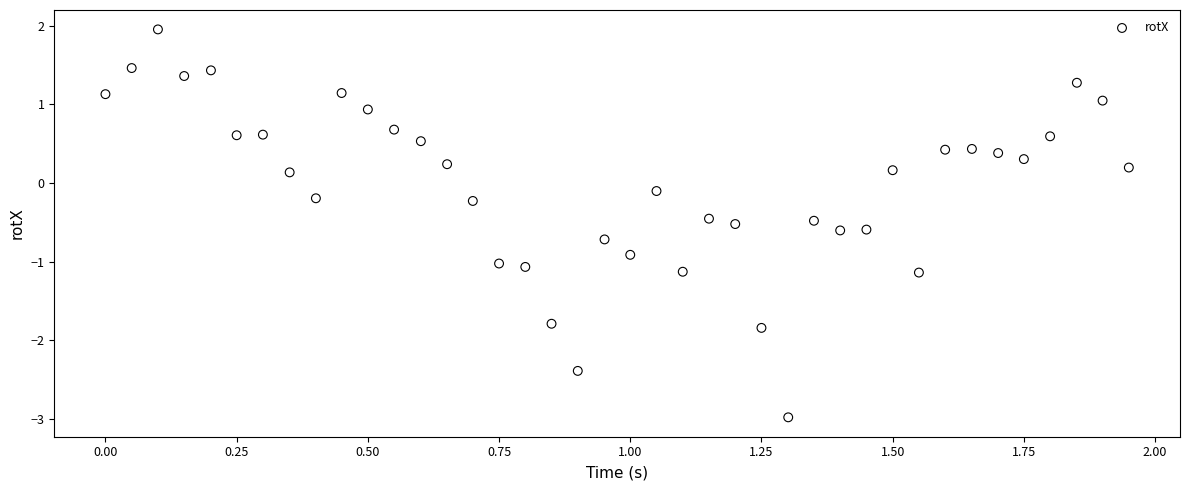

What is the range of Y values (max minus min)?

4.9